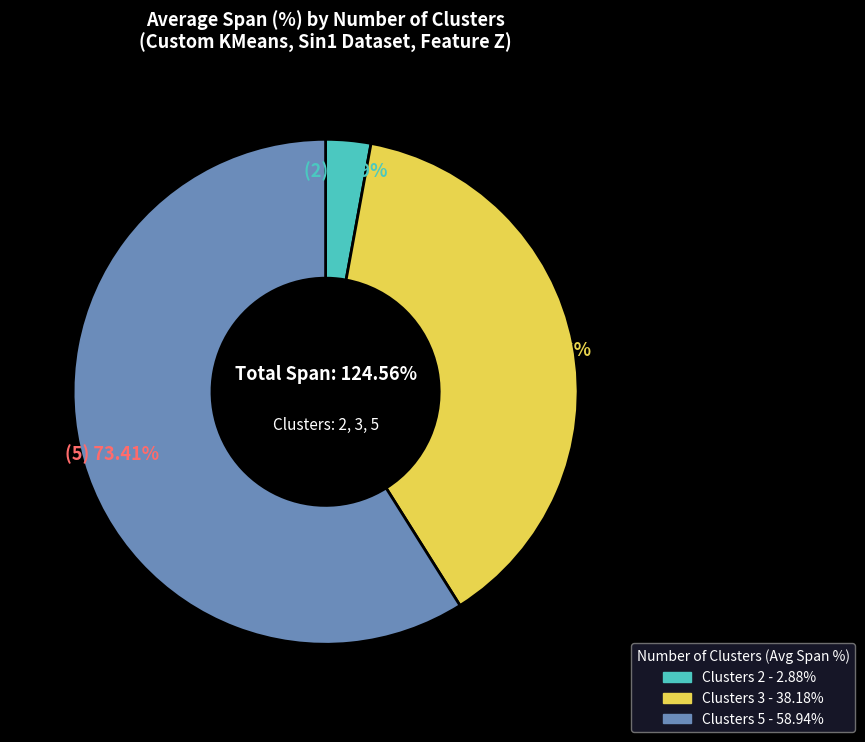

To the nearest percent, what is the combined percentage of 2 and 5?

62%